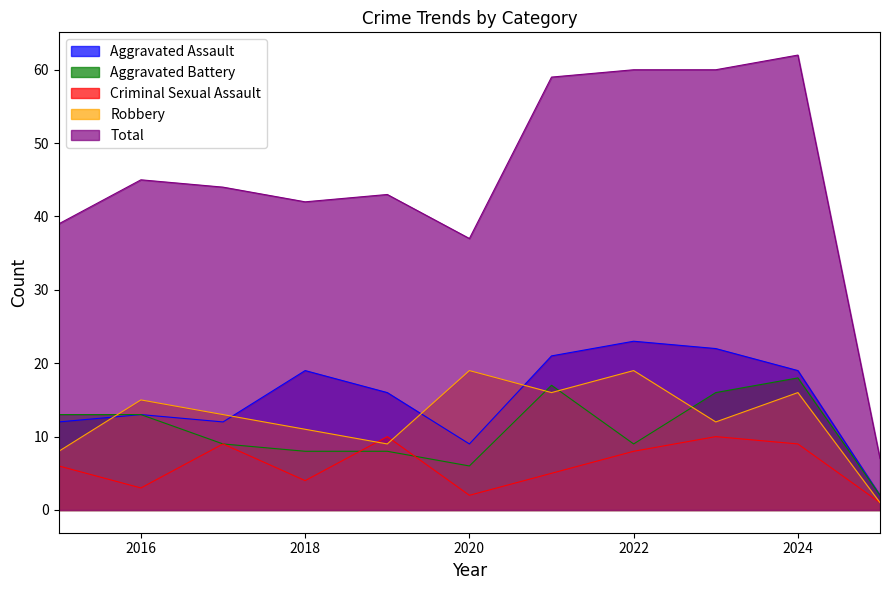

In Criminal Sexual Assault, how many points are lower than both neighbors (excluding endpoints)?

3